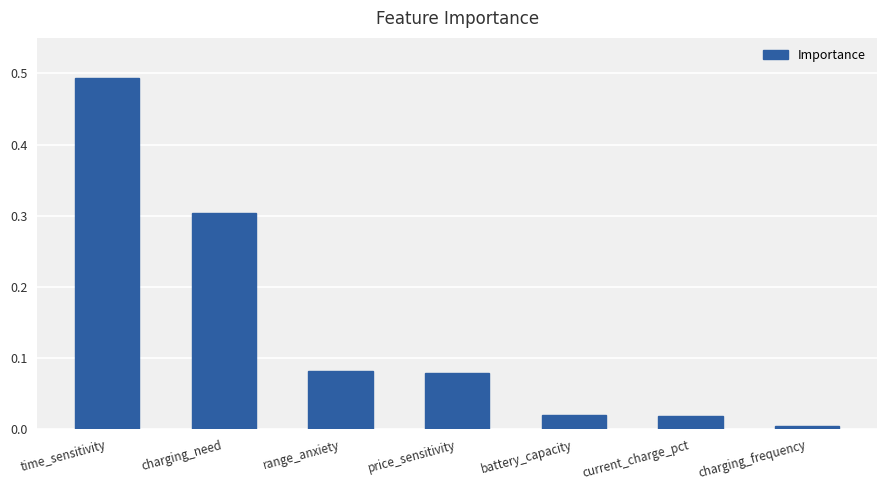

True or false: the data shows 0.0 at charging_frequency.

True